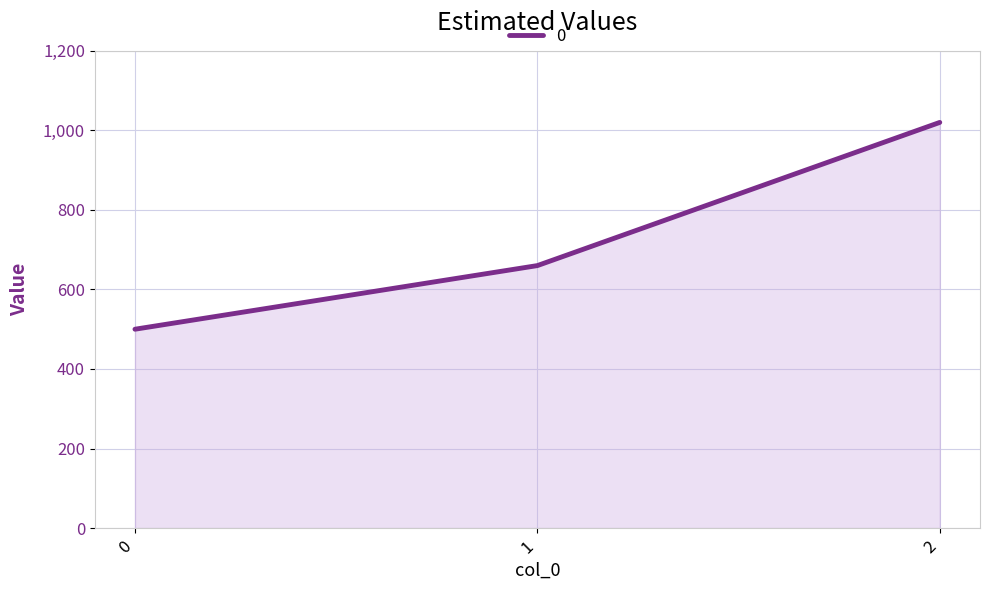

How many lines are shown in the chart?

1